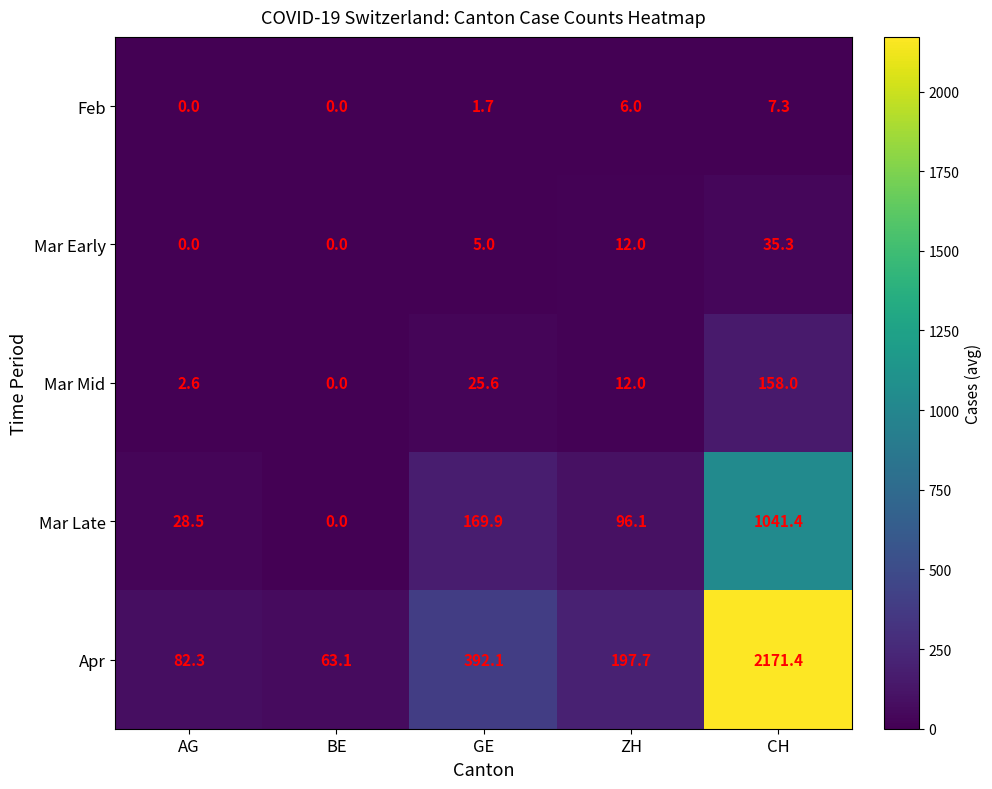

How many data points in Feb are above 1?

3